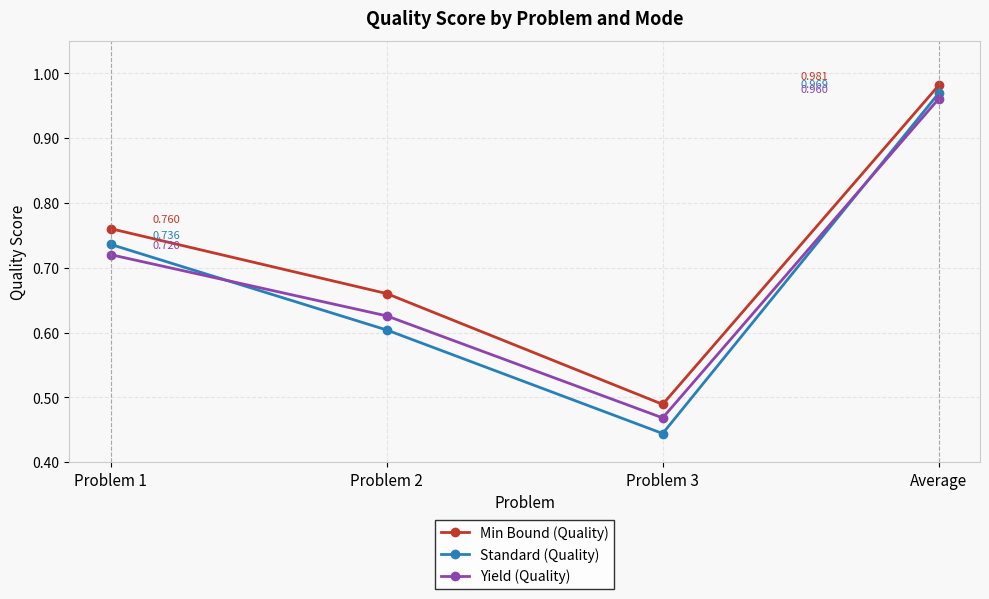

True or false: Standard (Quality) and Yield (Quality) intersect in this chart.

True